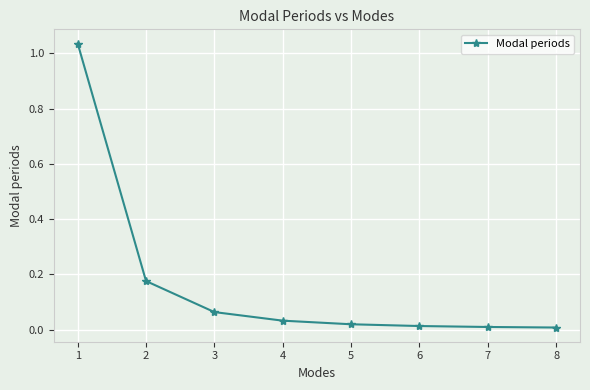

Is it true that the value at 5 is 0.0?

True